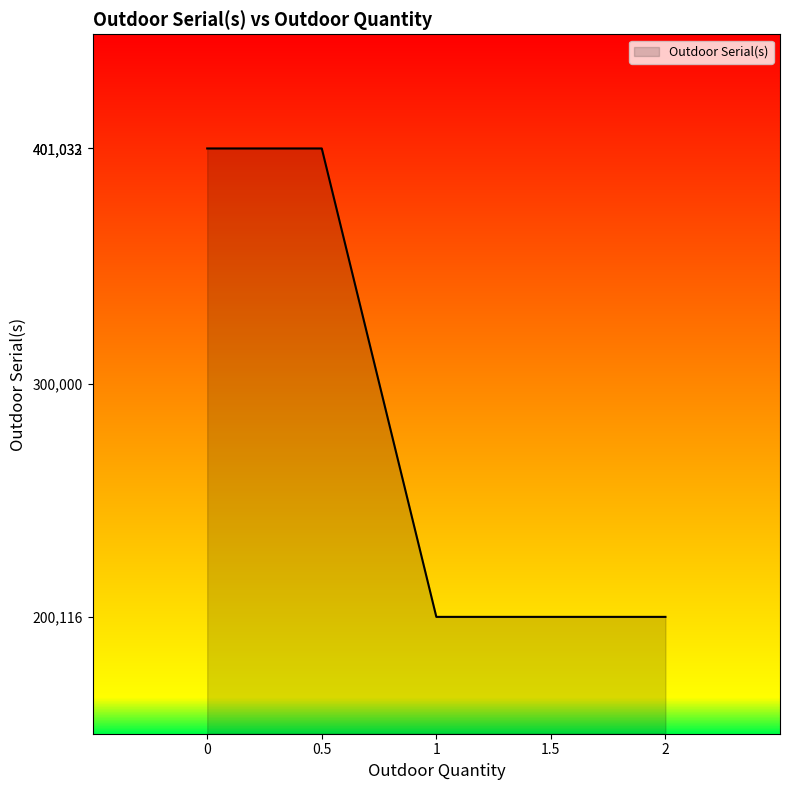

What is the maximum value shown in the chart?

401033